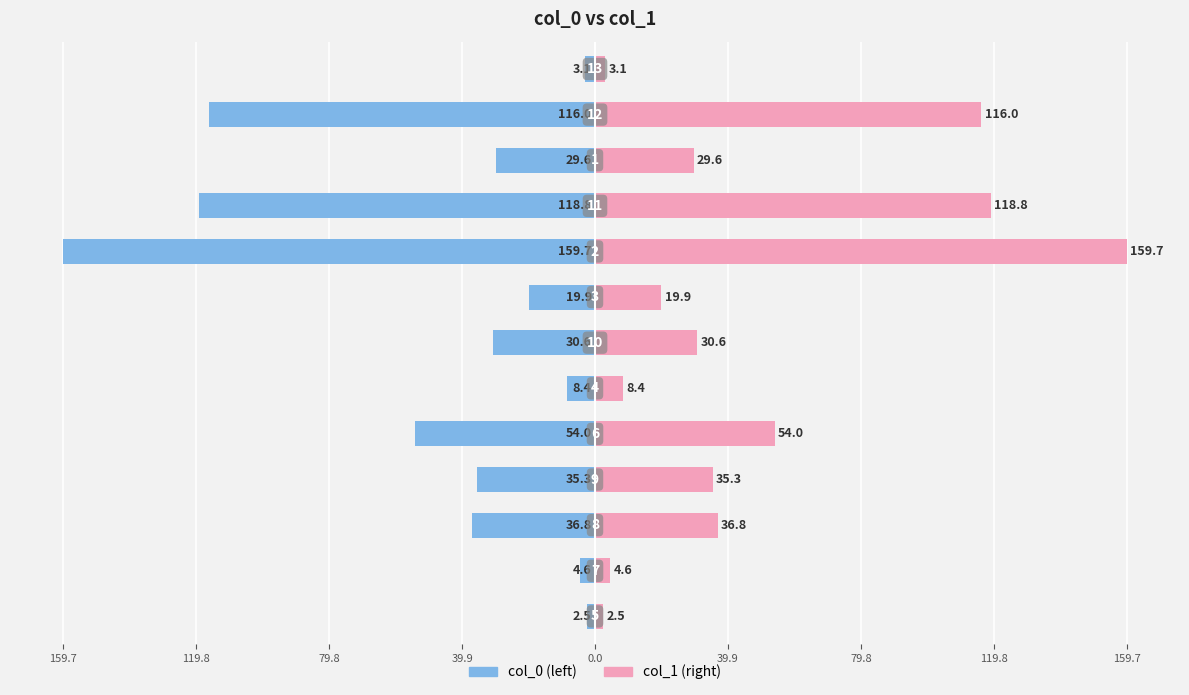

What is the value of the col_1 (right) bar at the 4th from the left?

35.3